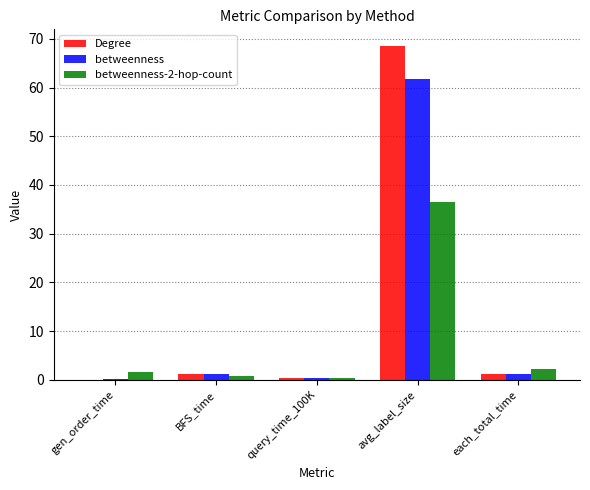

Count the number of data series in this chart.

3